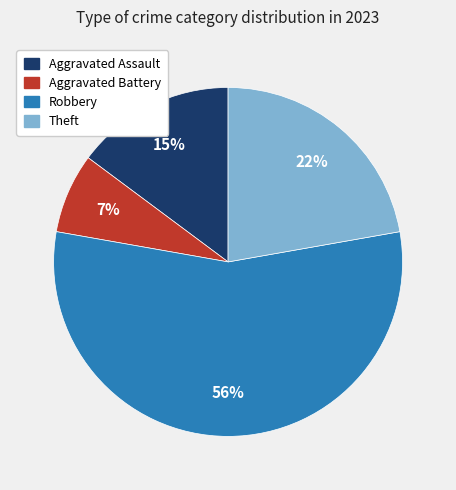

True or false: Aggravated Battery accounts for 1% of the total.

False